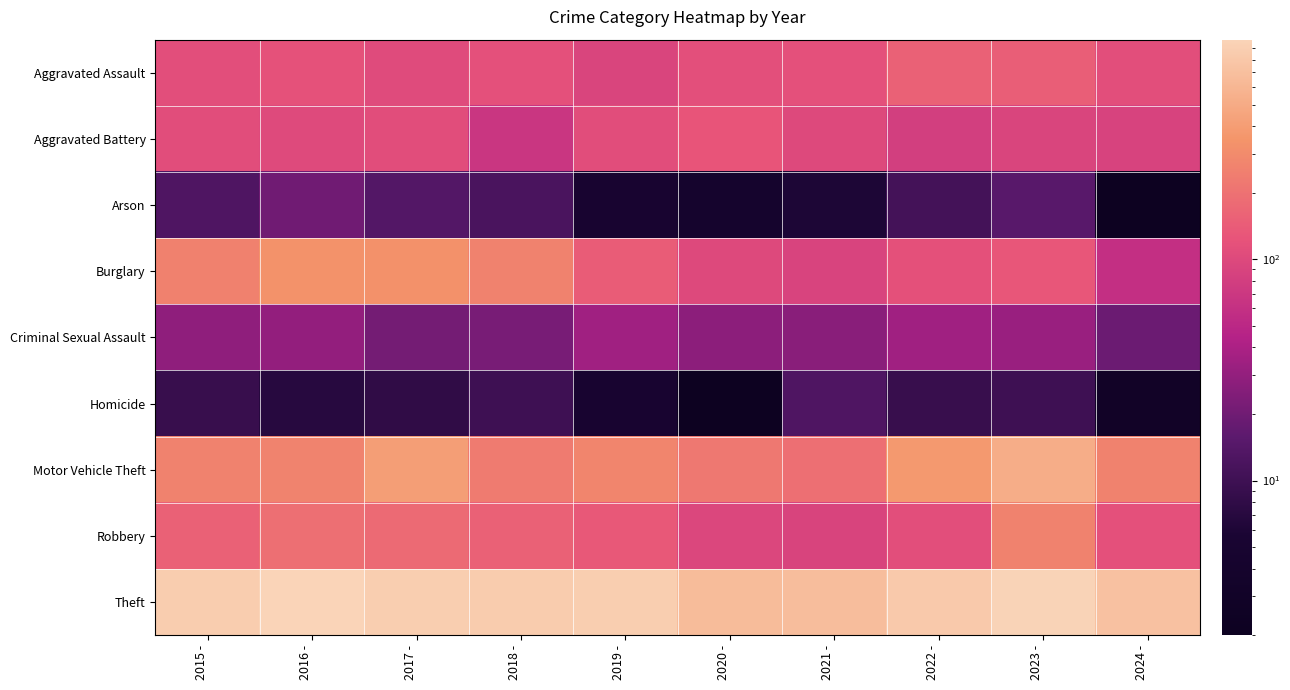

At which category does the chart reach its peak across all series?

2016 -